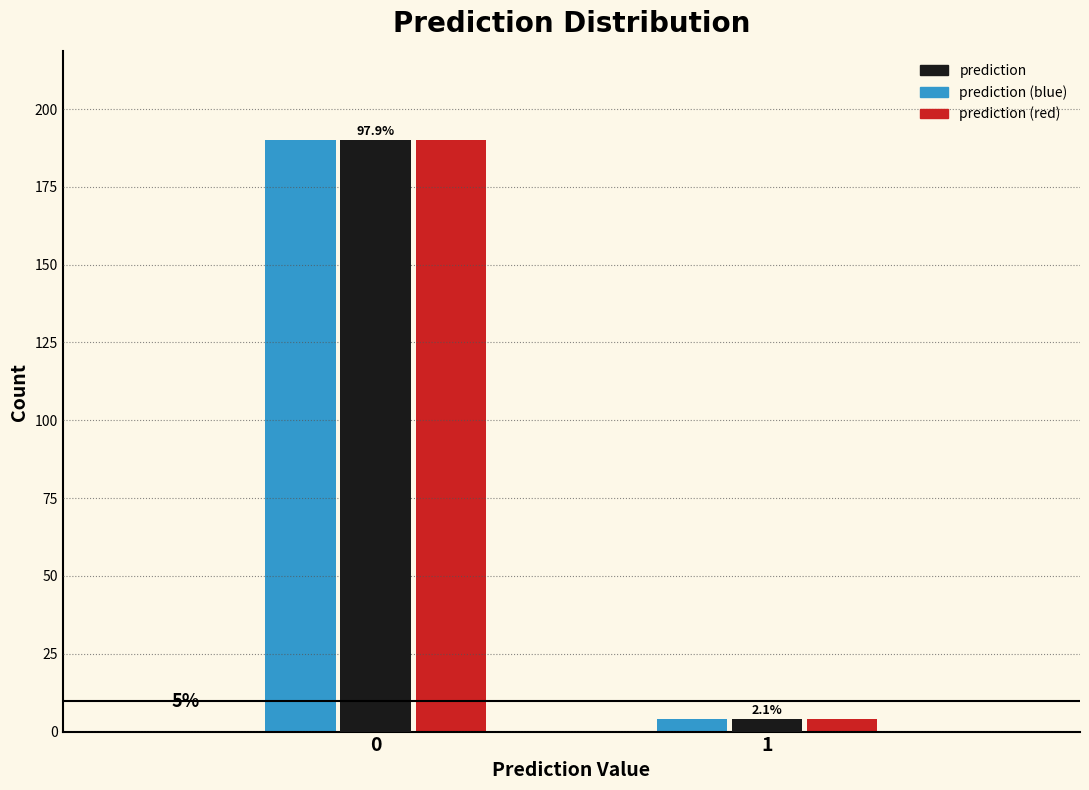

Are the bars grouped side by side (vs. stacked)?

Yes